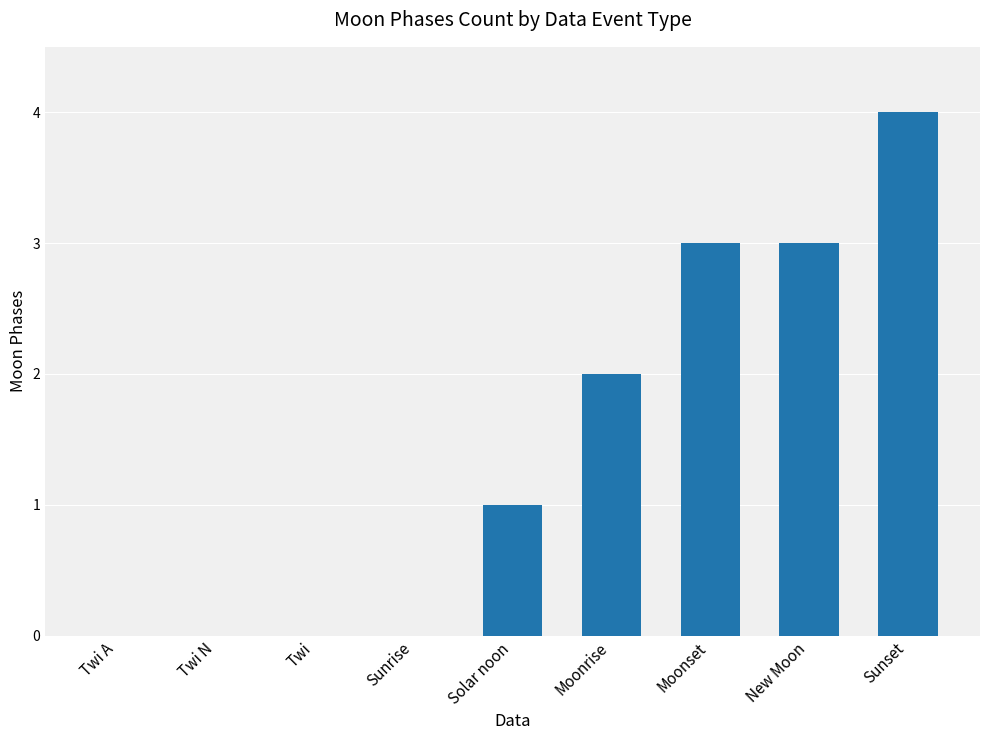

Count the values in the range 0 to 3.

8